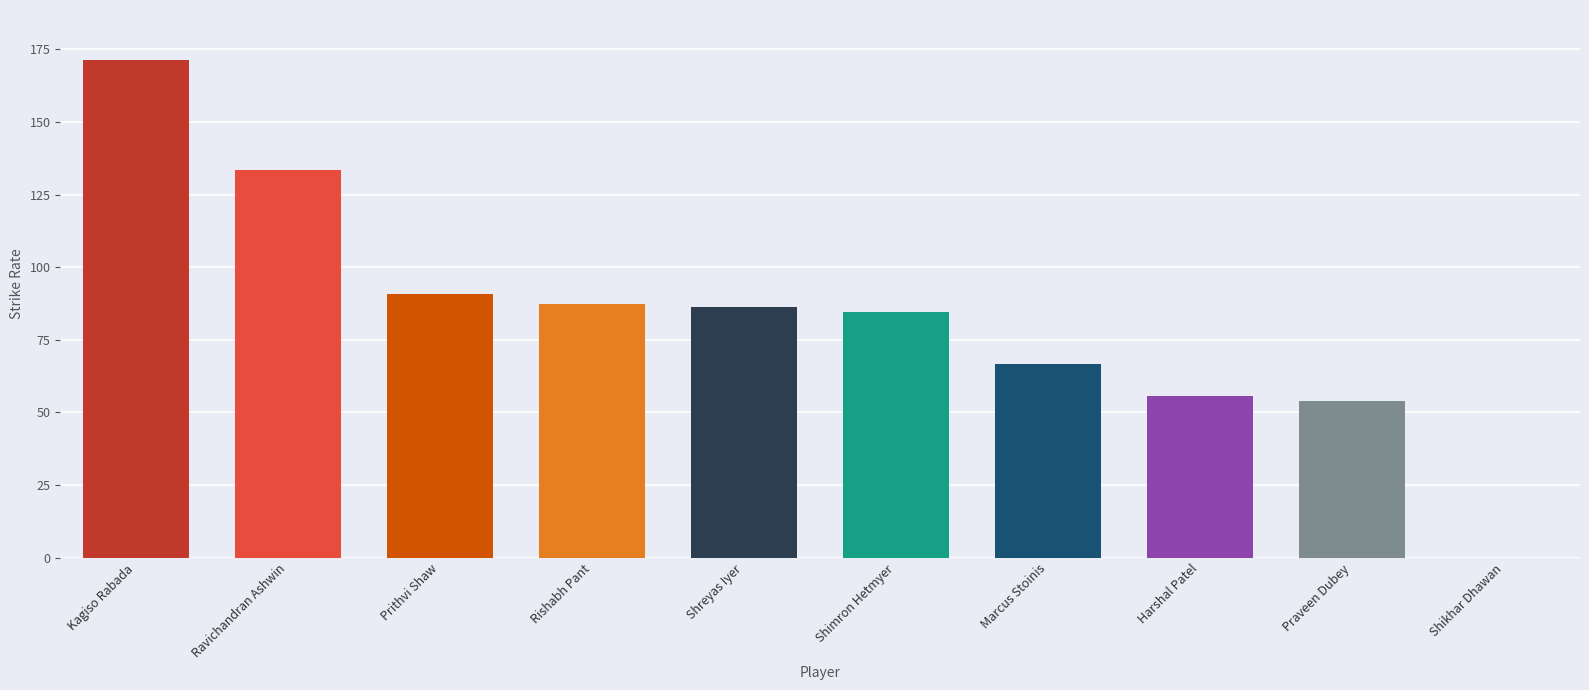

Between Shikhar Dhawan and Praveen Dubey, which is larger?

Praveen Dubey